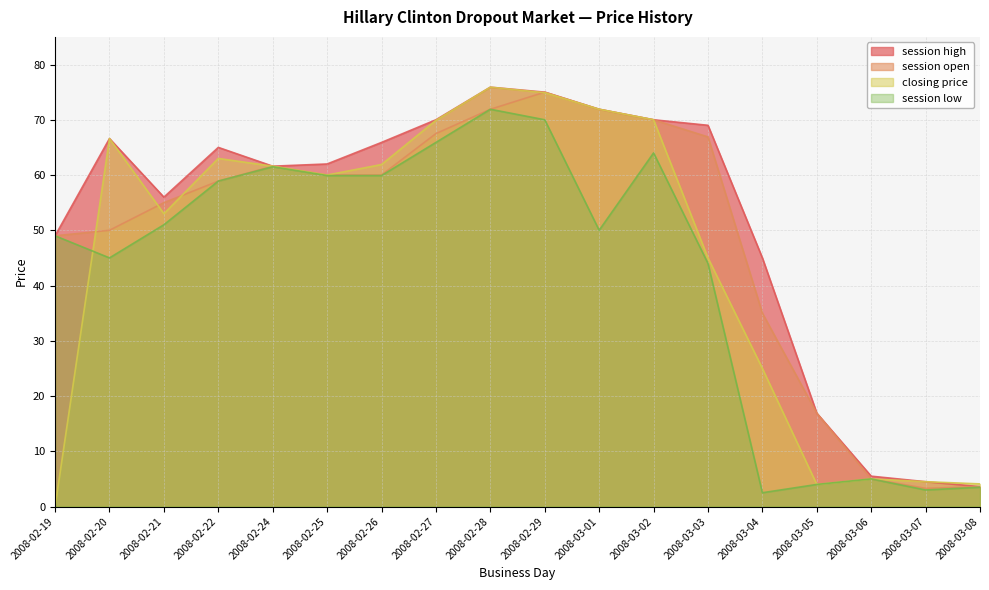

Where do session open and closing price first cross each other?

2008-02-19 and 2008-02-20